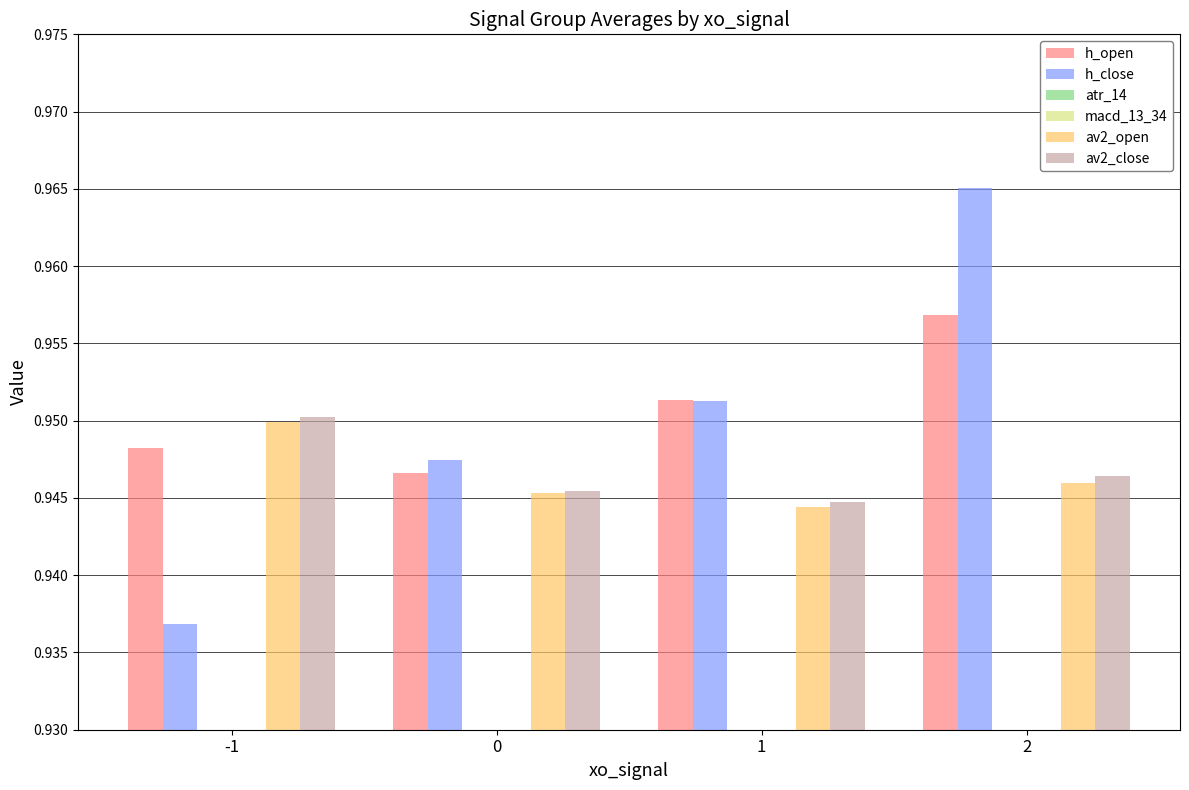

Where is h_close nearest to the value 0?

-1